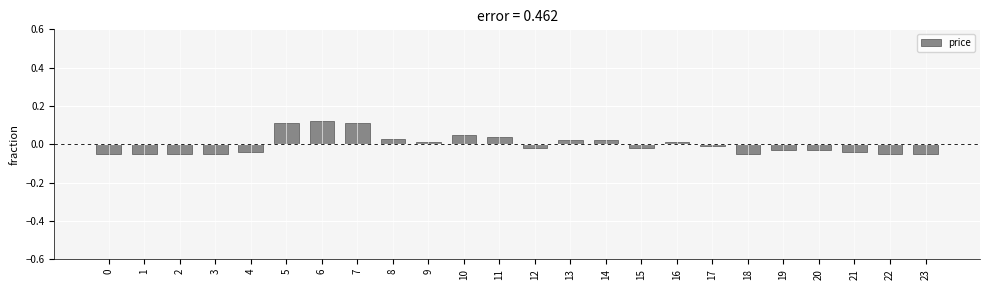

Is it true that the value at 5 is 0.2?

False